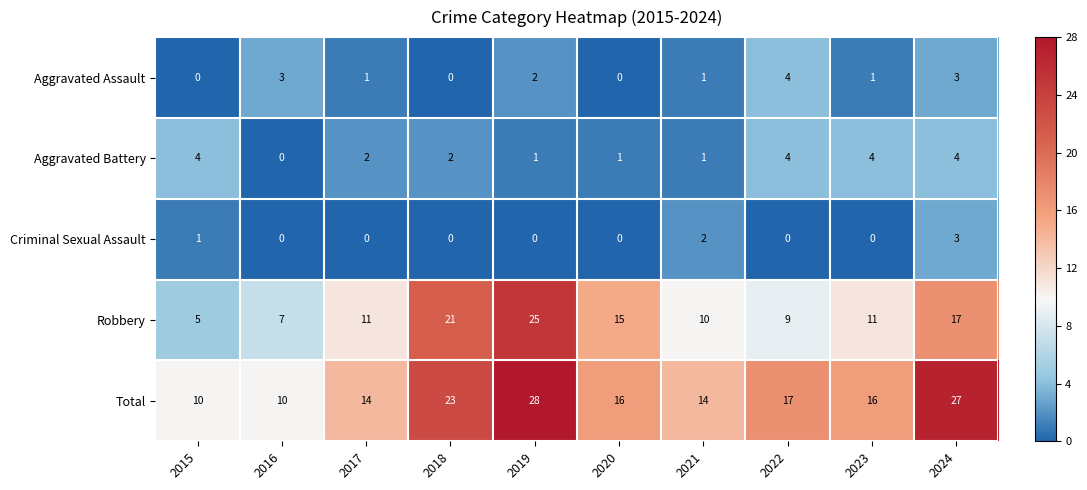

How many data points does each series have?

10